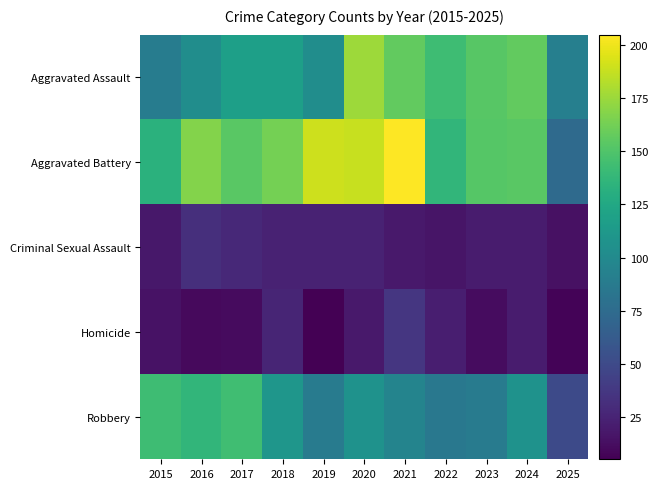

Which has a higher value, 2015 or 2023?

2023